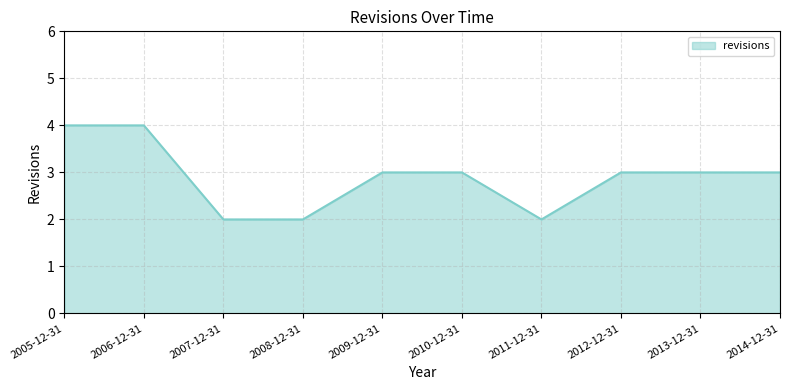

What position from the right is 2006-12-31?

9